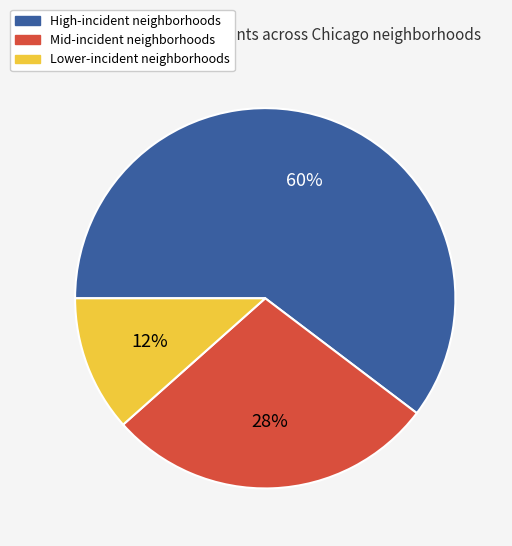

To the nearest percent, what is the average slice percentage?

33%